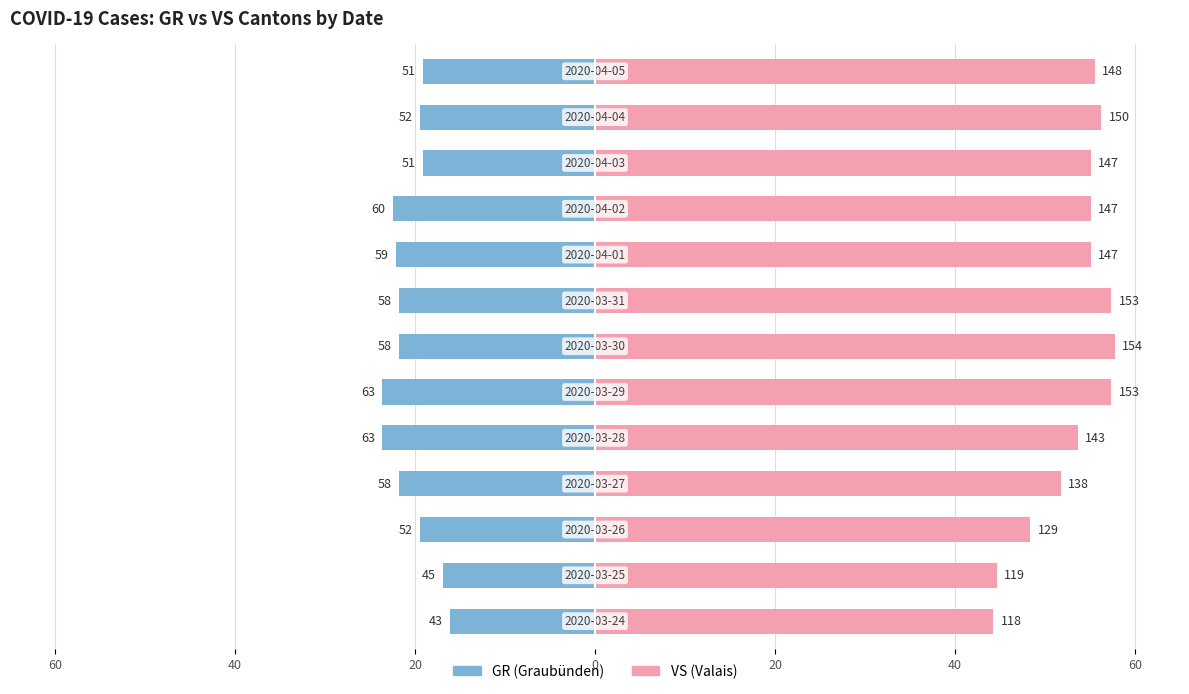

Are the bars grouped side by side (vs. stacked)?

Yes